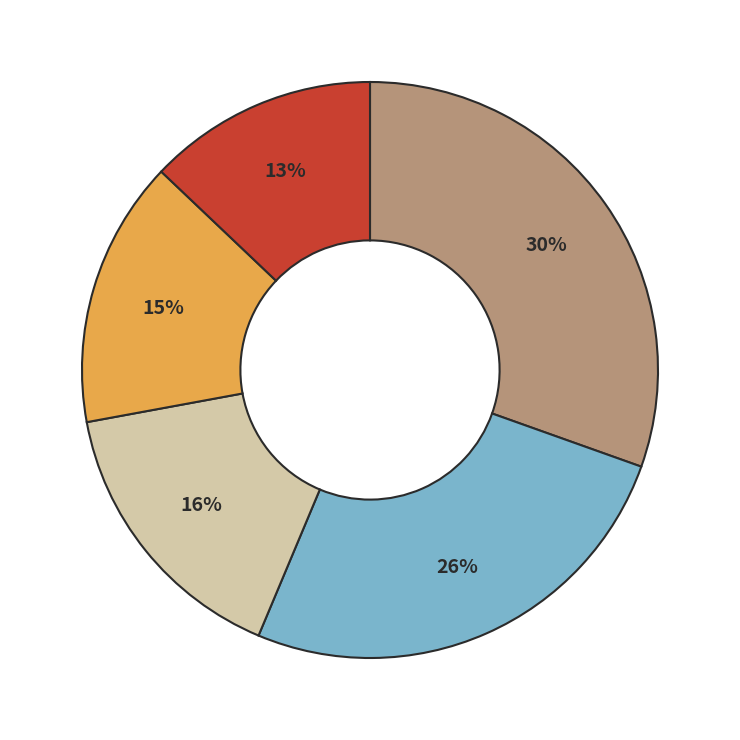

To the nearest percent, what is the average slice percentage?

20%